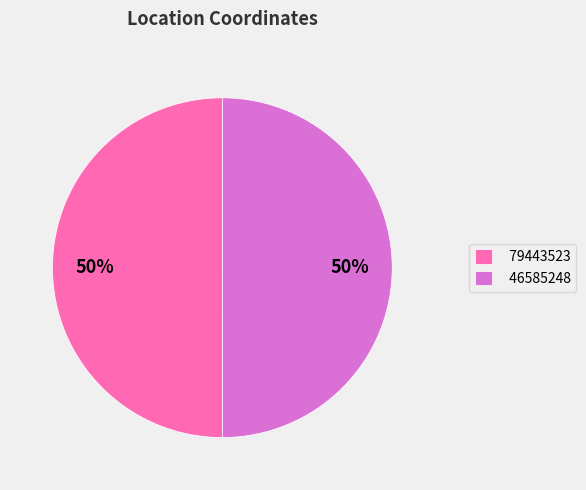

Approximately how many times larger is the value at 46585248 compared to 79443523?

1.0